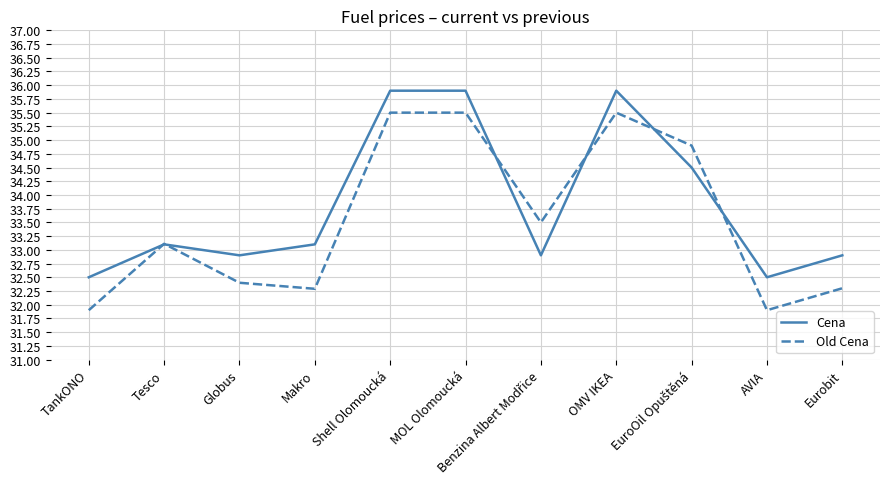

At which label does Old Cena first exceed 33?

Tesco